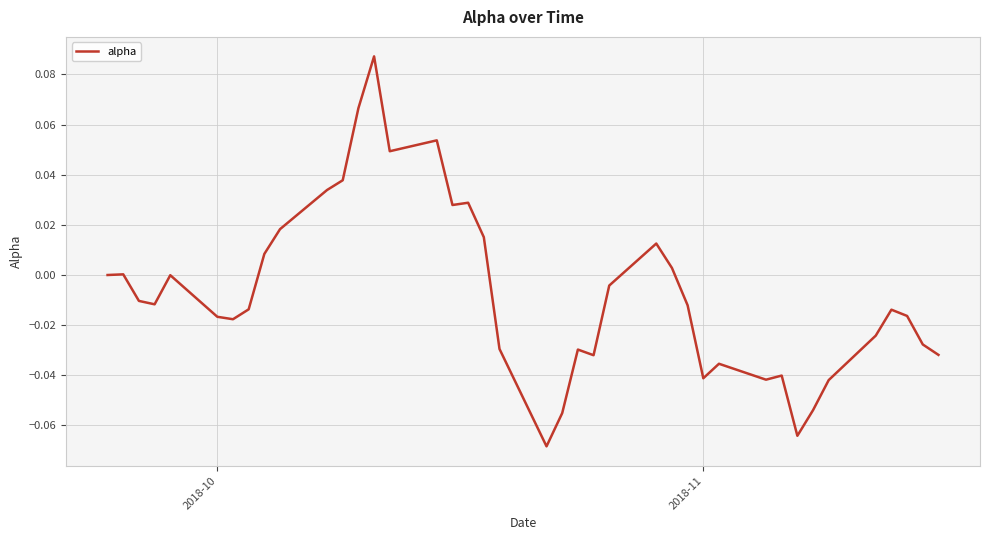

Count the number of data series in this chart.

1